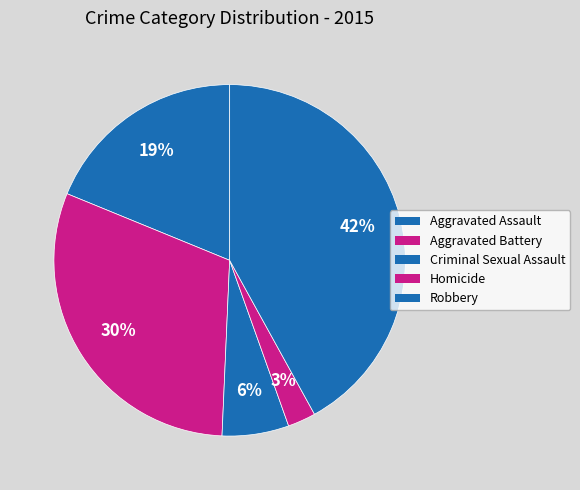

Is the sum of Aggravated Battery and Criminal Sexual Assault greater than half?

No